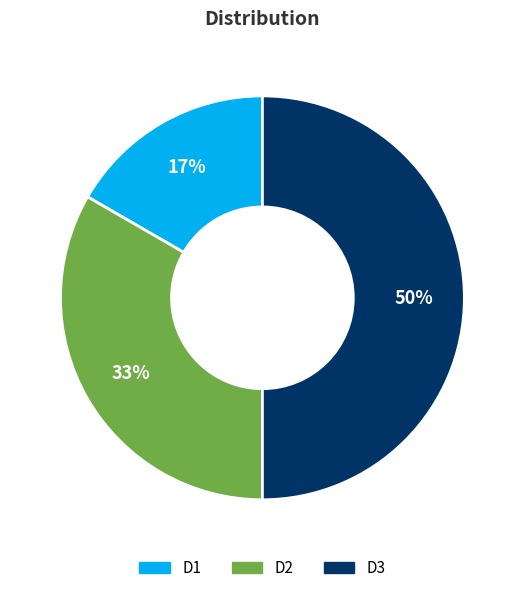

Which has a higher value, D2 or D1?

D2